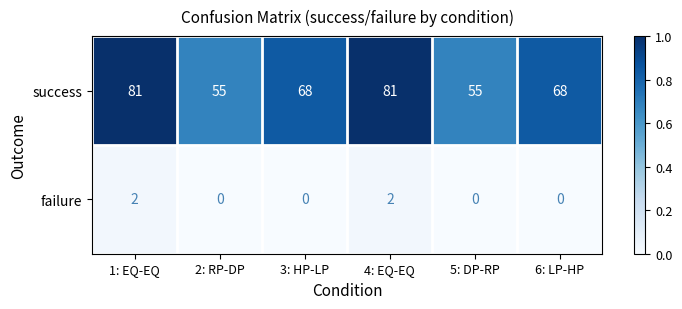

Rank the series at 5: DP-RP from highest to lowest value.

success, failure